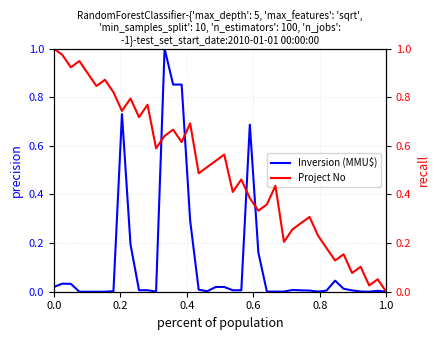

List the series in order of their peak value, highest first.

Inversion (MMU$), Project No